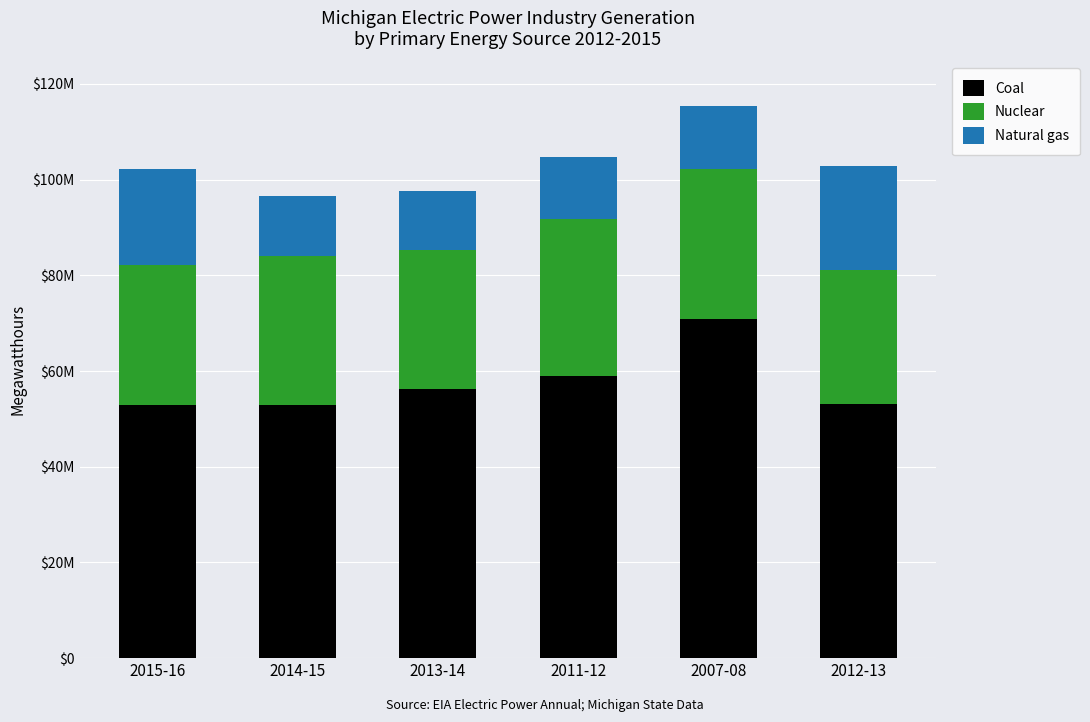

The value of Natural gas at 2011-12 is 12982054. True or false?

True